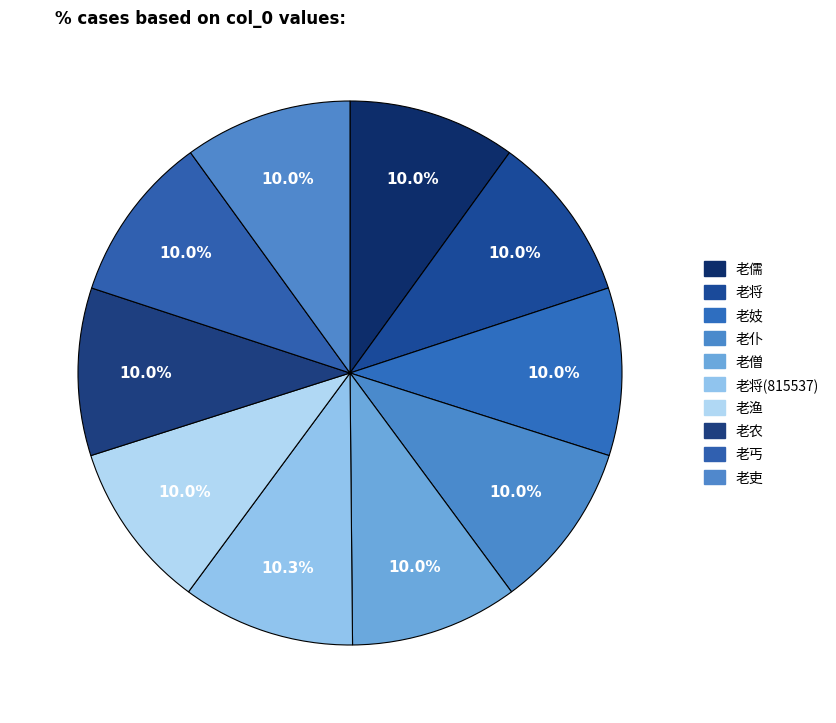

What is the smallest slice in the pie chart?

老将